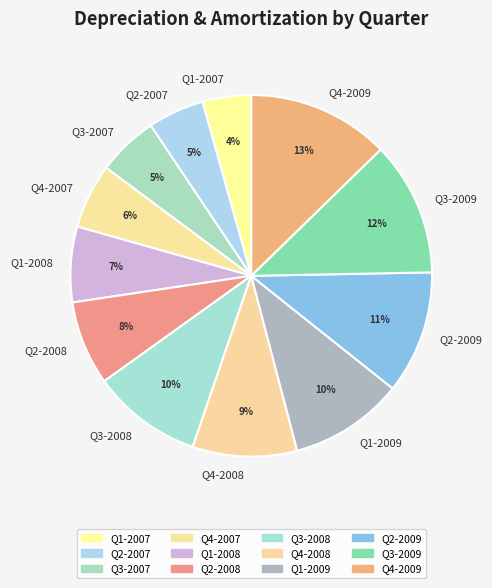

How many segments does this pie chart have?

12